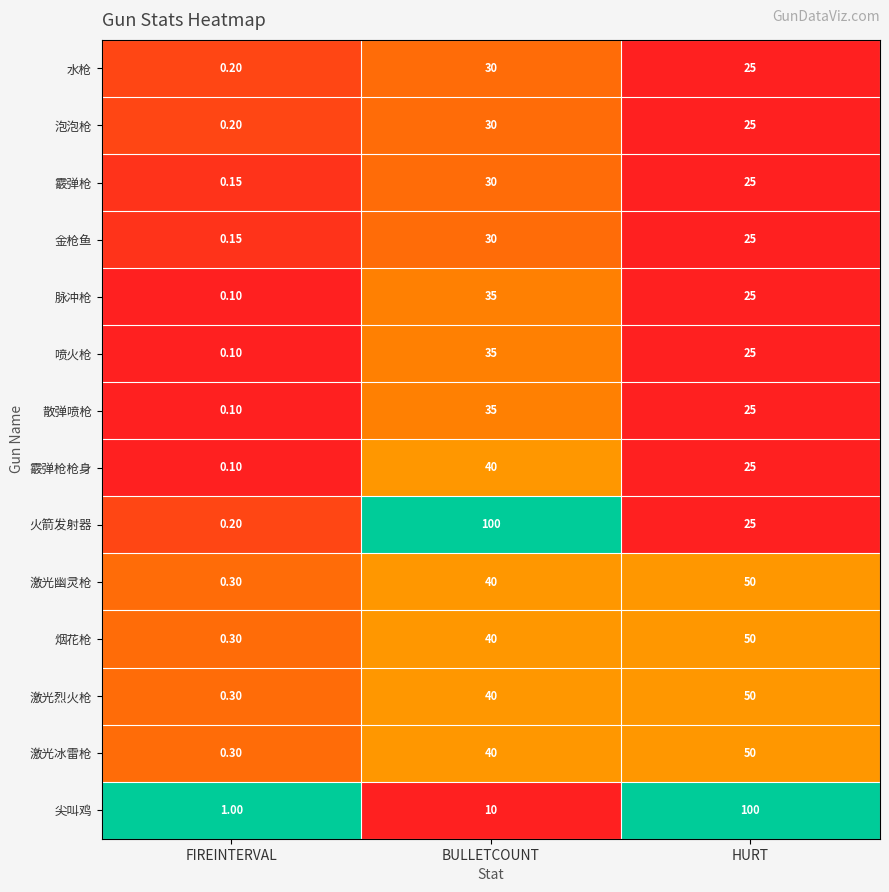

At which category is the sum across all series the highest?

BULLETCOUNT